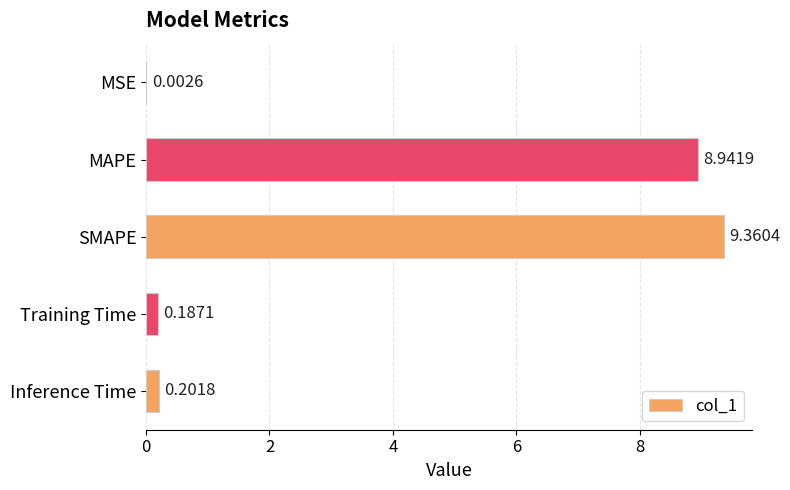

At which label is the value closest to 4?

Inference Time